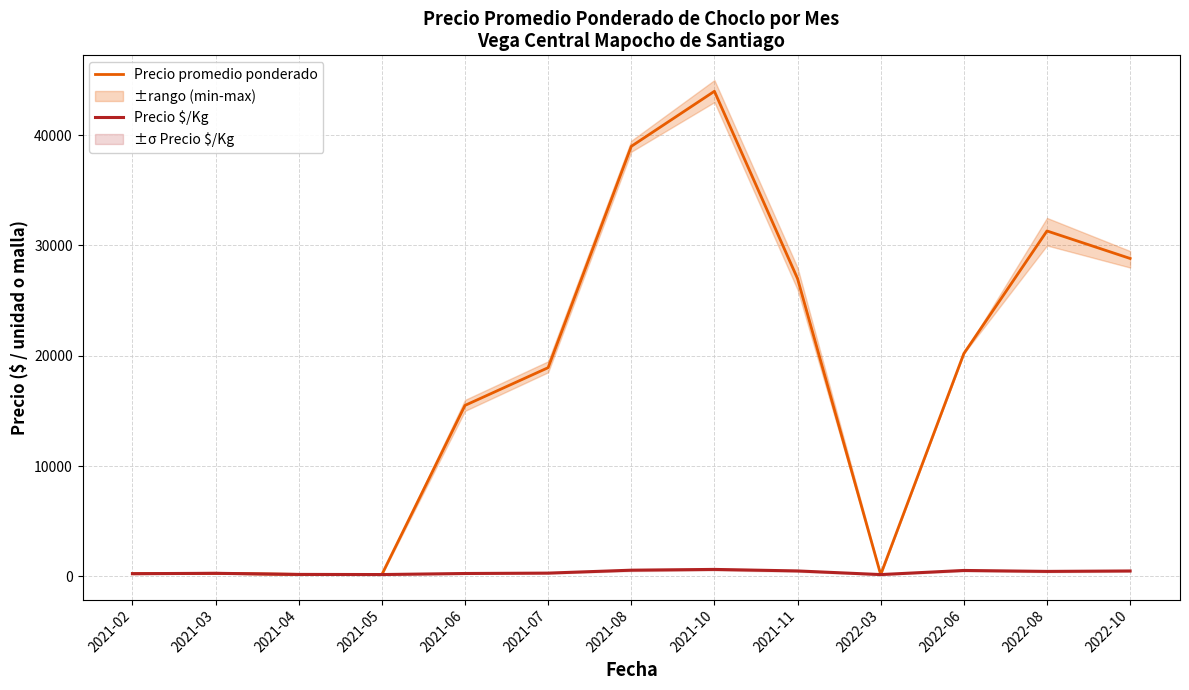

What is the spread (max minus min) of values at 2022-10?

28336.0